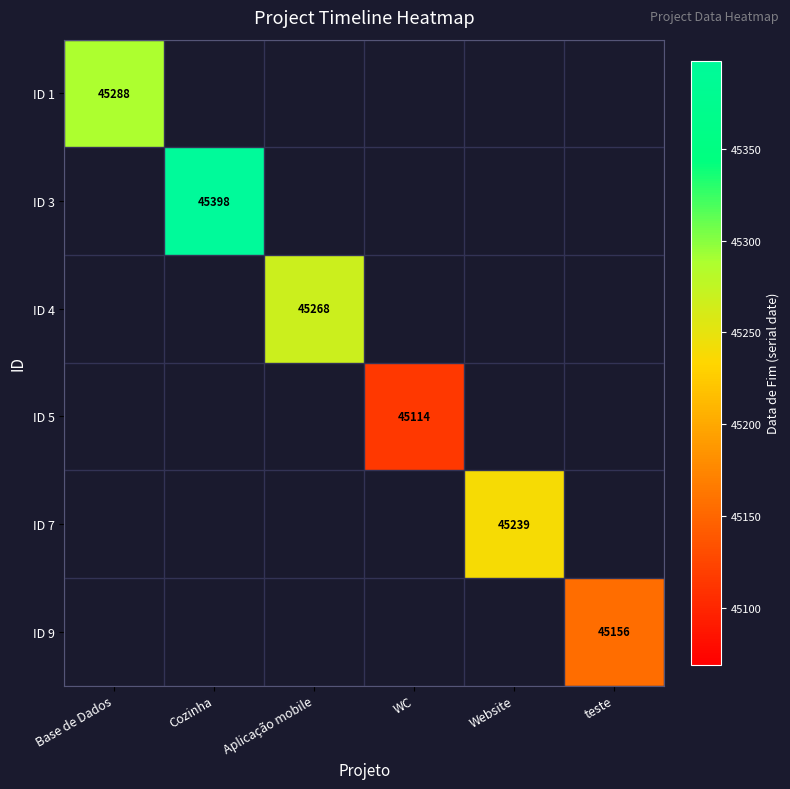

Count the number of categories in the chart.

6